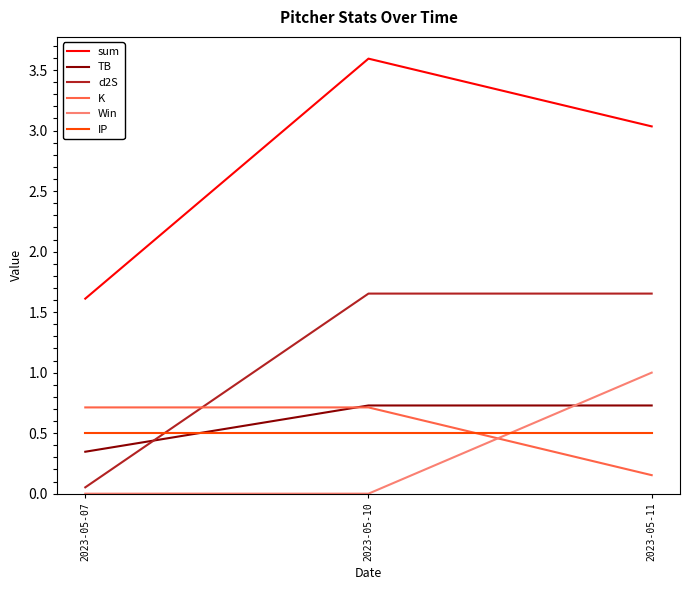

What is the difference between the K values at 2023-05-07 and 2023-05-11?

0.6